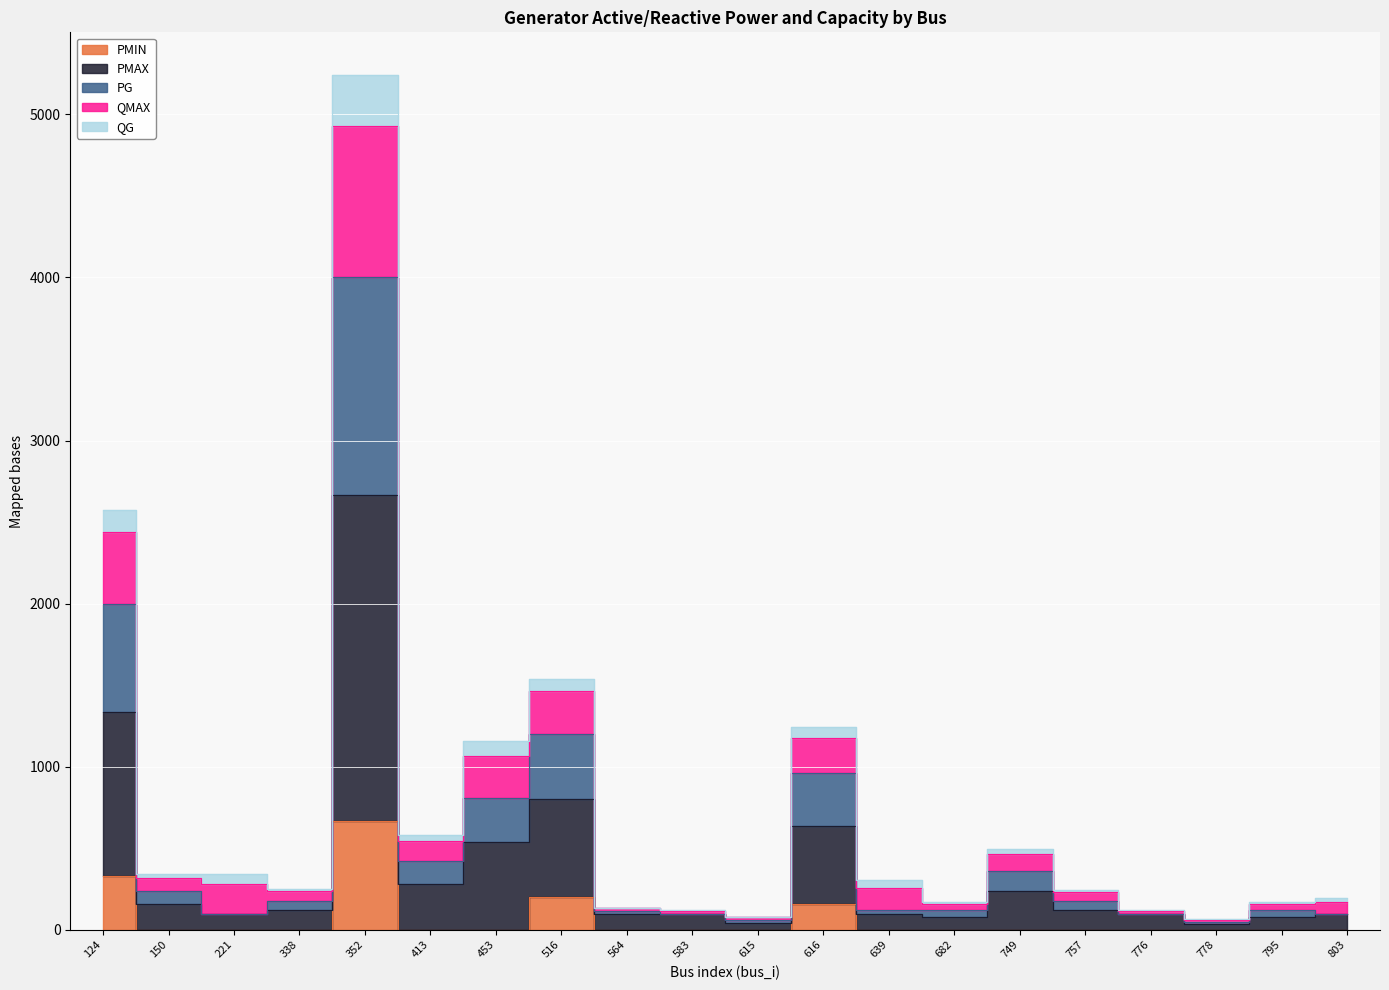

Count the number of categories in the chart.

20